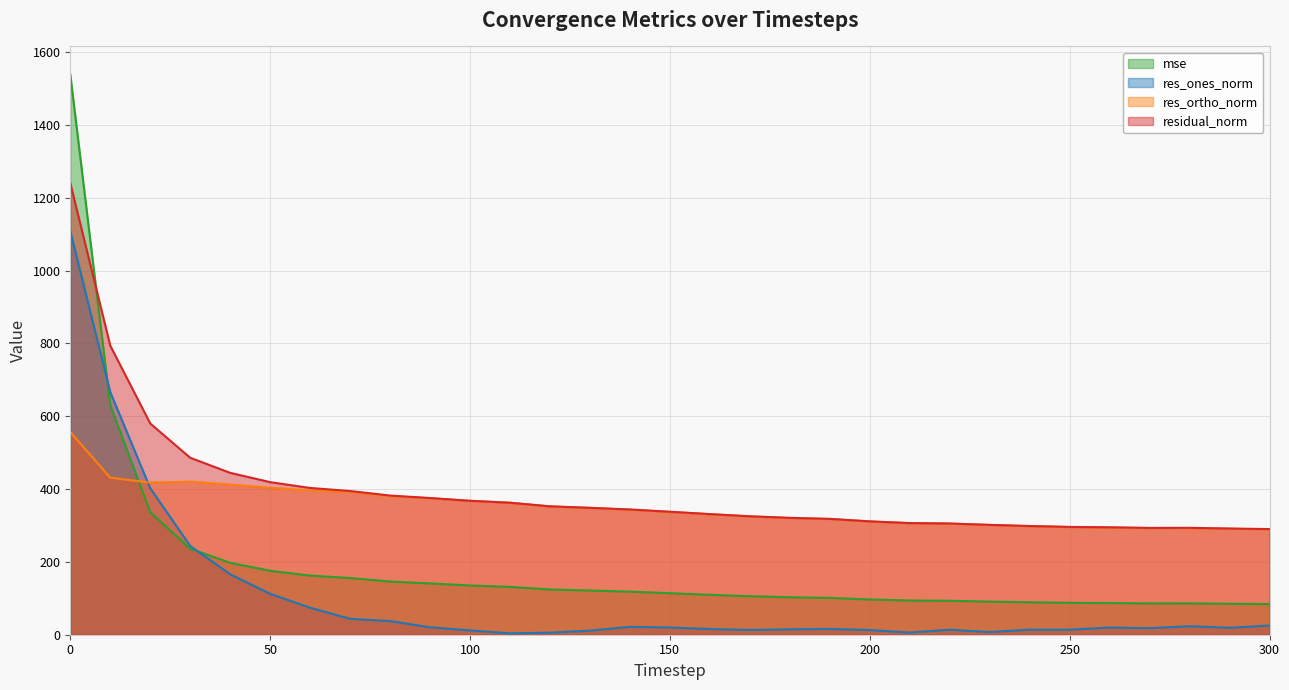

In mse, how many points are higher than both neighbors (excluding endpoints)?

1